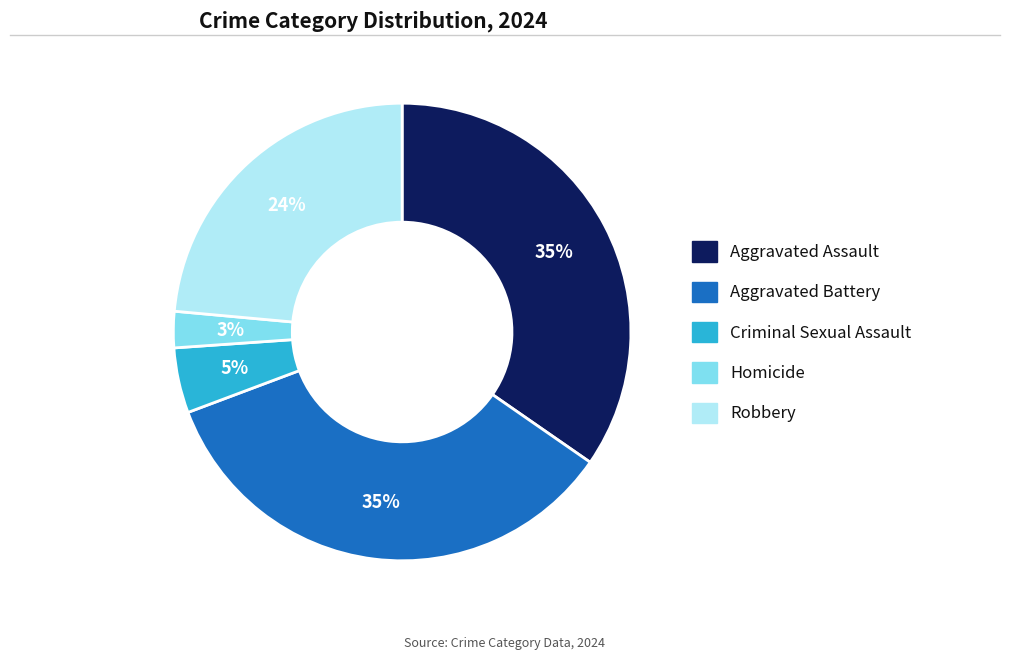

To the nearest percent, what is the difference between the Robbery and Homicide slice percentages?

21%